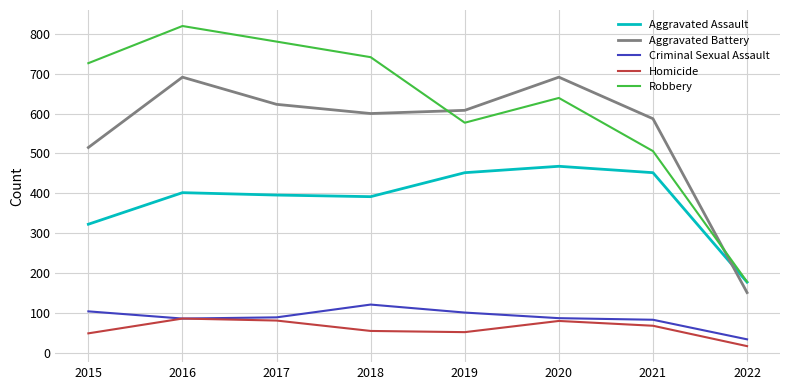

What is the approximate value of Homicide at 2019?

53